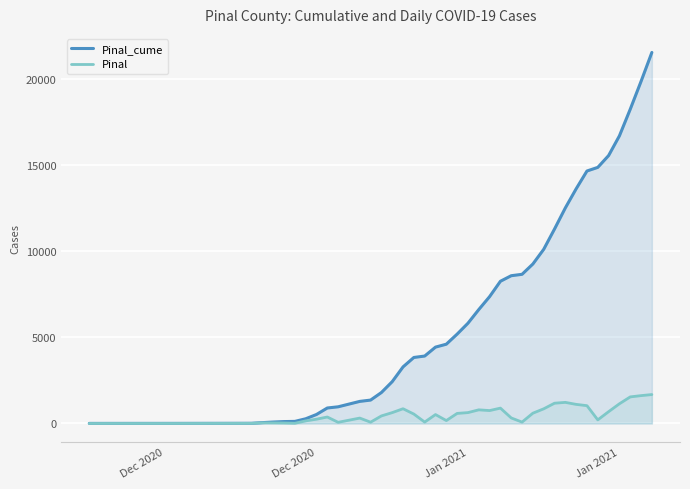

Which series has the widest spread of values?

Pinal_cume